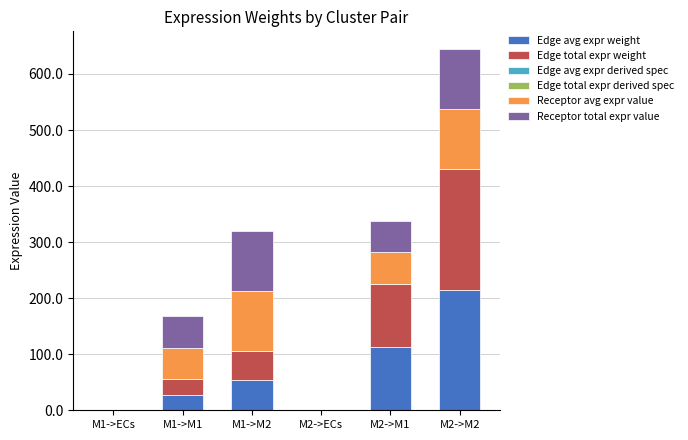

At which label does Edge avg expr weight reach its peak?

M2->M2